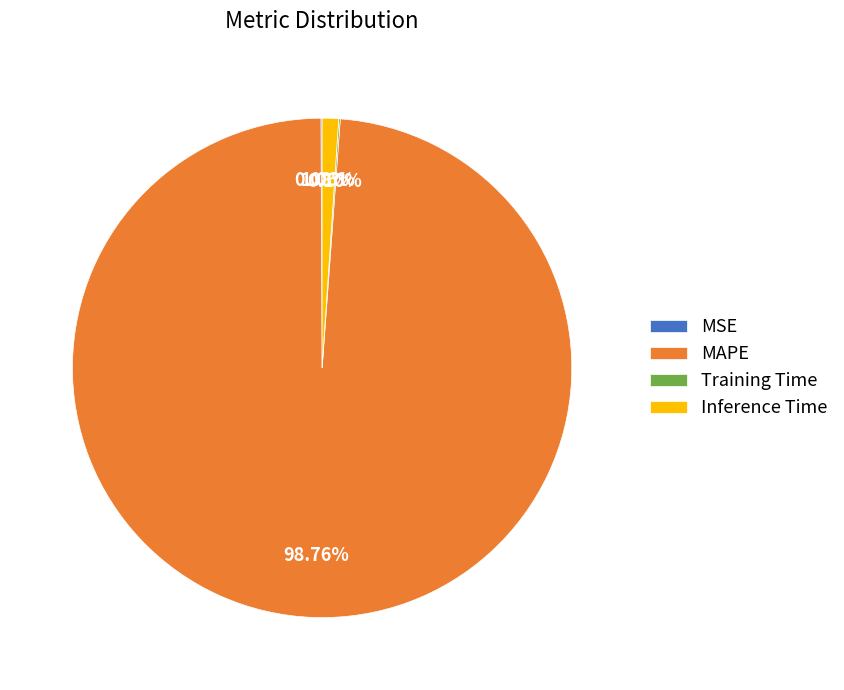

Is it true that MAPE is 89% of the pie?

False